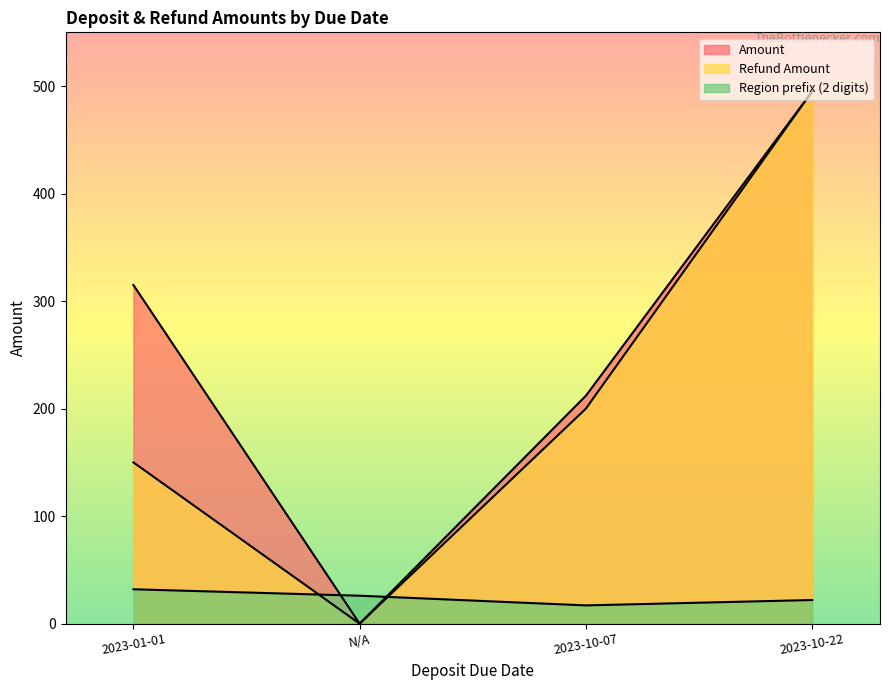

The value of Refund Amount at N/A is 0. True or false?

True